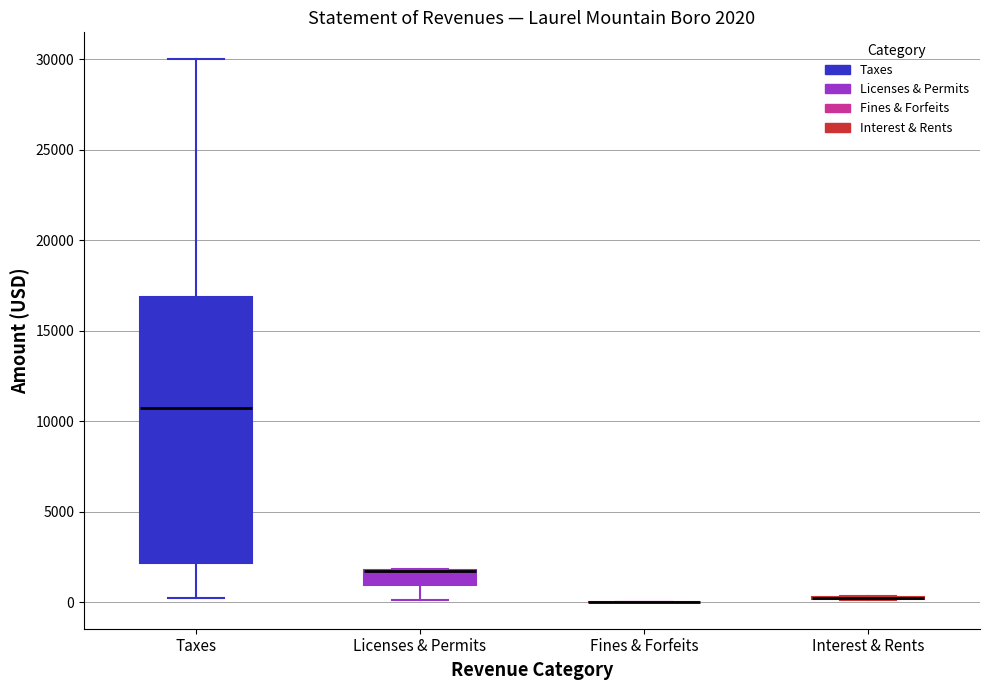

Which box is the tallest, from its lower edge to its upper edge?

Taxes